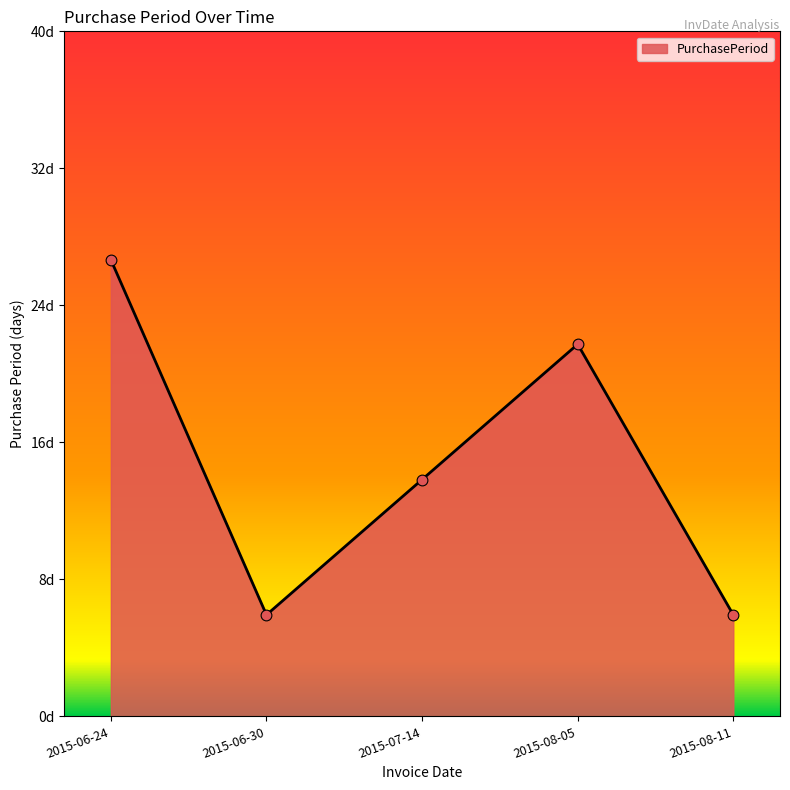

Between 2015-06-24 and 2015-06-30, which is larger?

2015-06-24